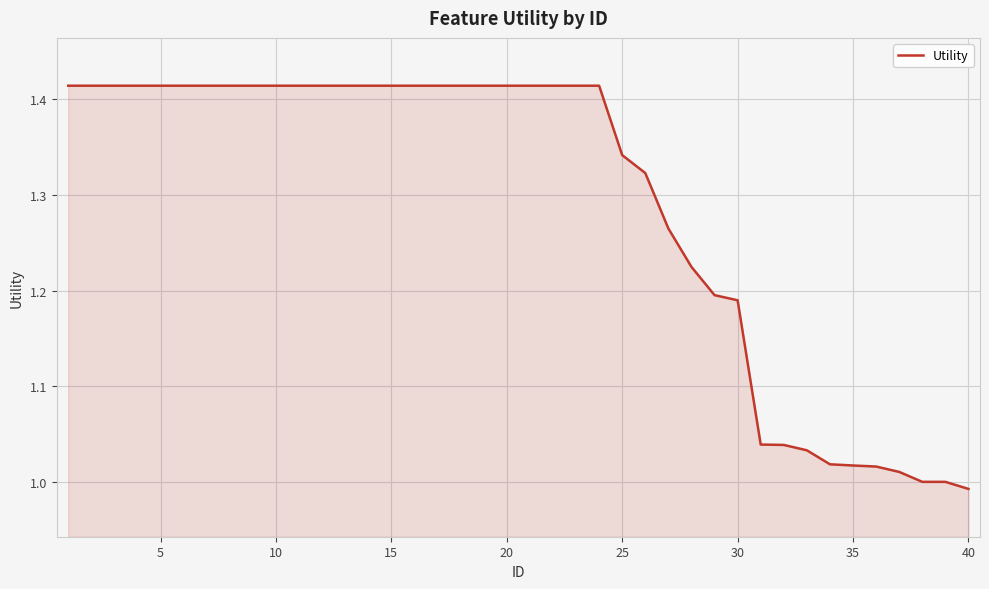

How many distinct data groups are displayed?

1